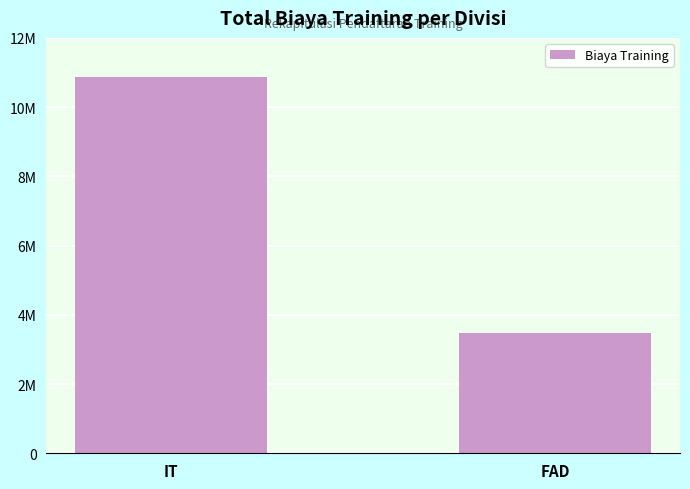

What value does the data have at FAD?

3470000